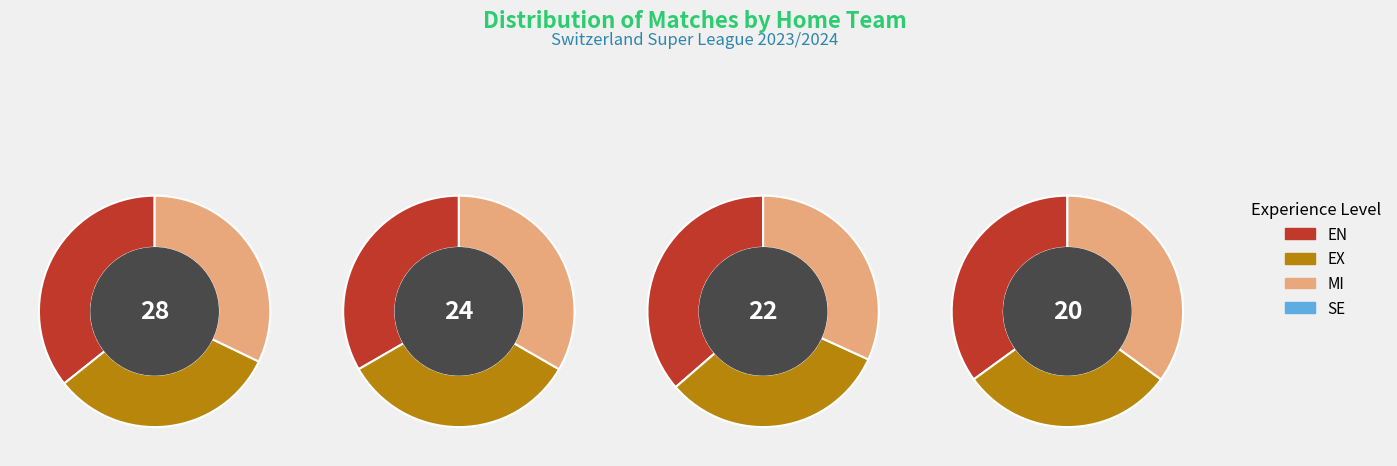

How many slices are in this pie chart?

12